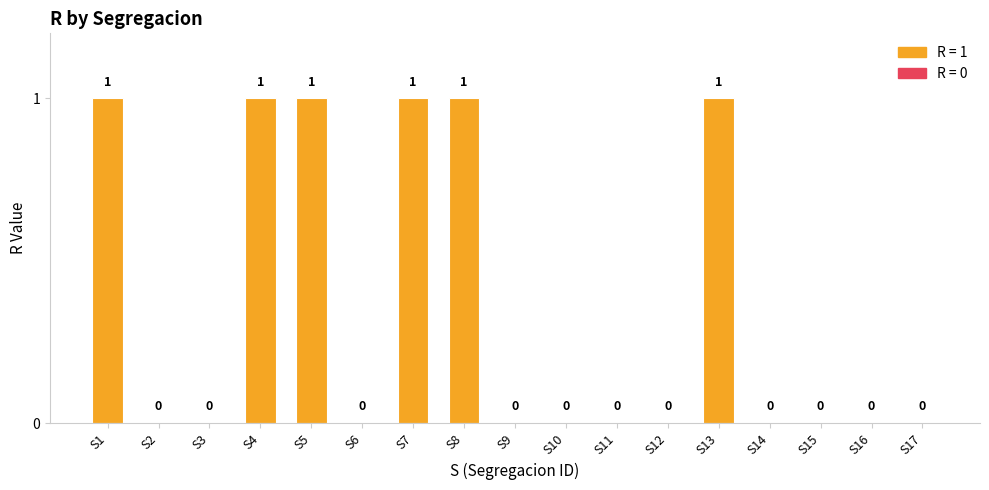

How many positive values are there?

6